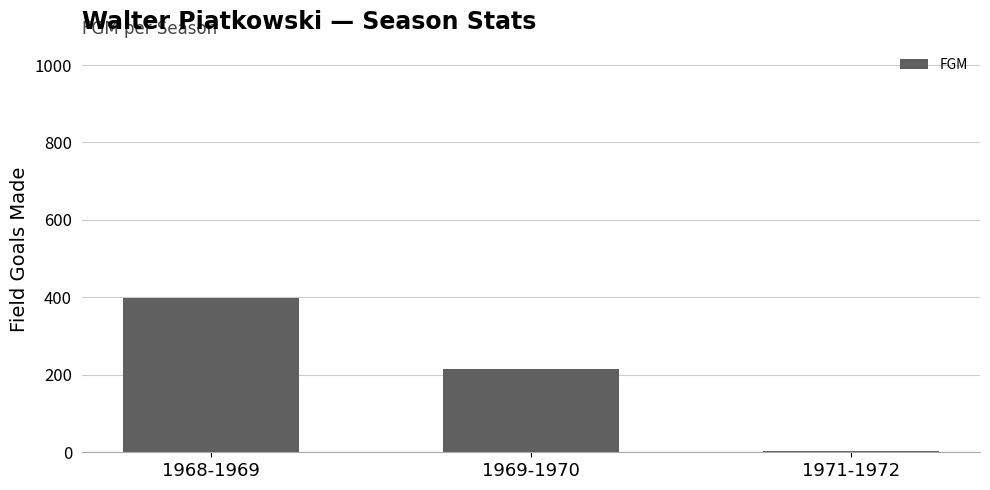

Where is the data nearest to the value 201?

1969-1970